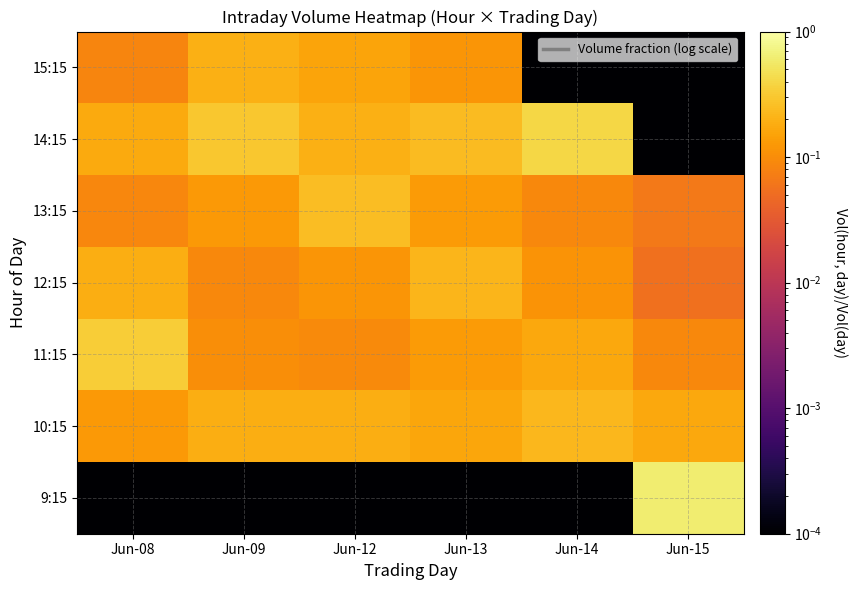

Reading left to right, transcribe all the data shown in this chart.

9:15: Jun-08=0.0	Jun-09=0.0	Jun-12=0.0	Jun-13=0.0	Jun-14=0.0	Jun-15=0.6
10:15: Jun-08=0.1	Jun-09=0.2	Jun-12=0.2	Jun-13=0.2	Jun-14=0.2	Jun-15=0.2
11:15: Jun-08=0.3	Jun-09=0.1	Jun-12=0.1	Jun-13=0.1	Jun-14=0.2	Jun-15=0.1
12:15: Jun-08=0.2	Jun-09=0.1	Jun-12=0.1	Jun-13=0.2	Jun-14=0.1	Jun-15=0.1
13:15: Jun-08=0.1	Jun-09=0.1	Jun-12=0.2	Jun-13=0.1	Jun-14=0.1	Jun-15=0.1
14:15: Jun-08=0.2	Jun-09=0.3	Jun-12=0.2	Jun-13=0.2	Jun-14=0.4	Jun-15=0.0
15:15: Jun-08=0.1	Jun-09=0.2	Jun-12=0.2	Jun-13=0.1	Jun-14=0.0	Jun-15=0.0